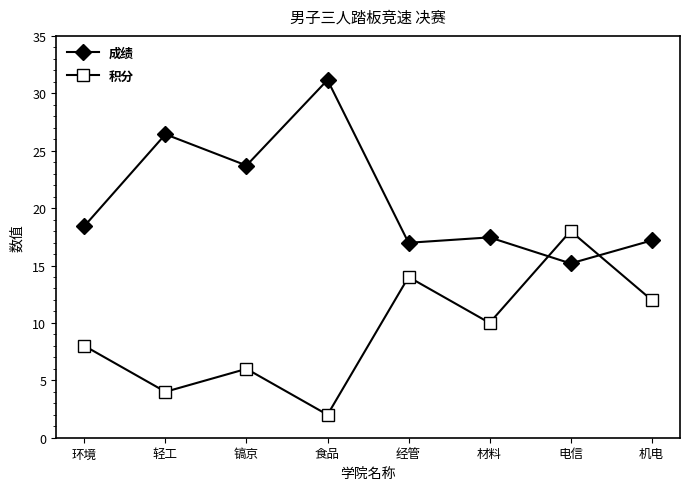

What is the difference between the highest and lowest values at 轻工?

22.4